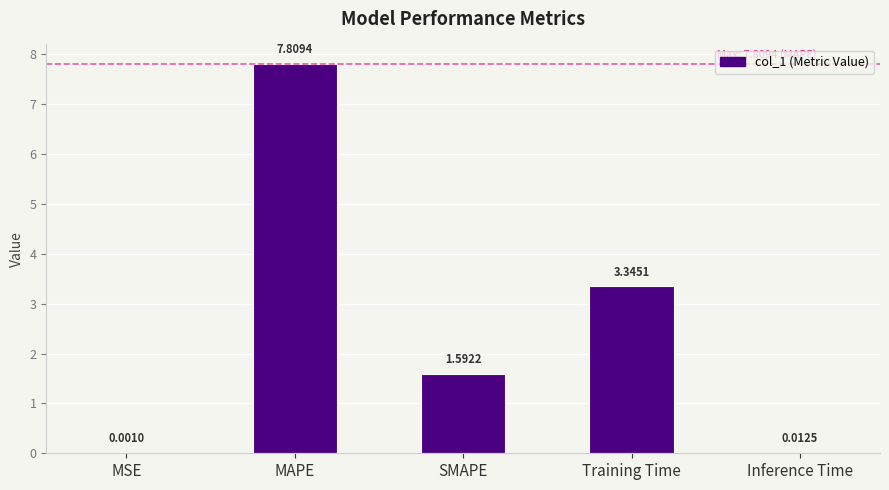

What is the sum of the values at MSE and SMAPE?

1.6